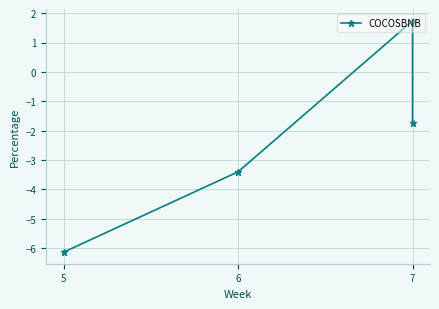

True or false: there are more than 0 points higher than both neighbors.

True